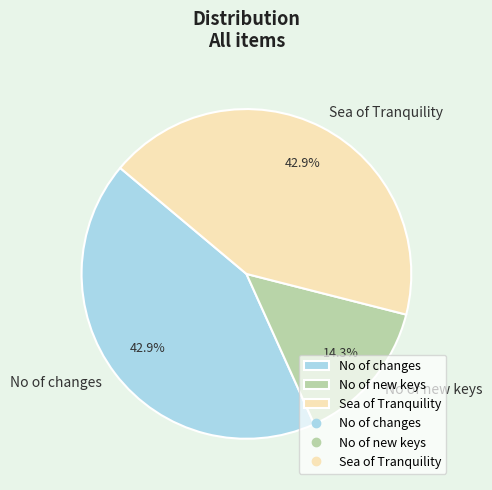

How many segments does this pie chart have?

3